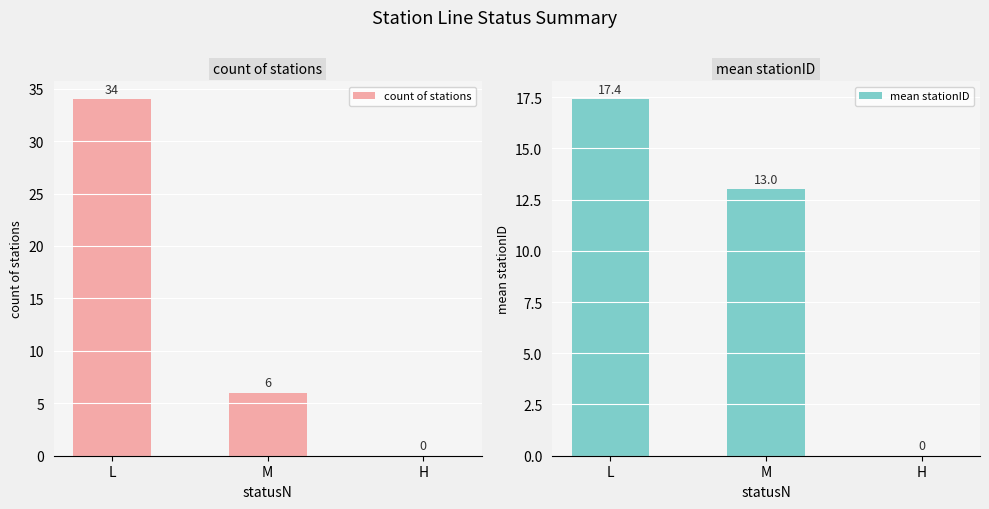

Rank the categories by mean stationID value from highest to lowest.

L, M, H